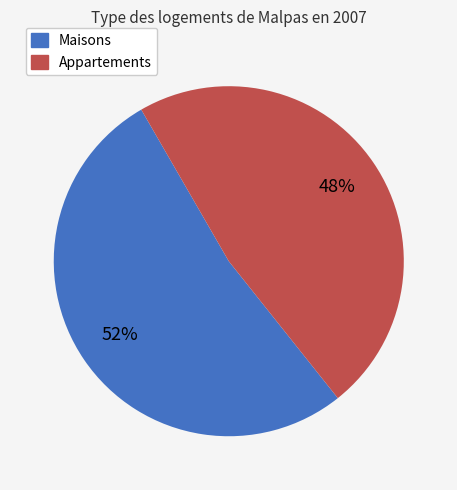

Does any single category account for the majority?

Yes